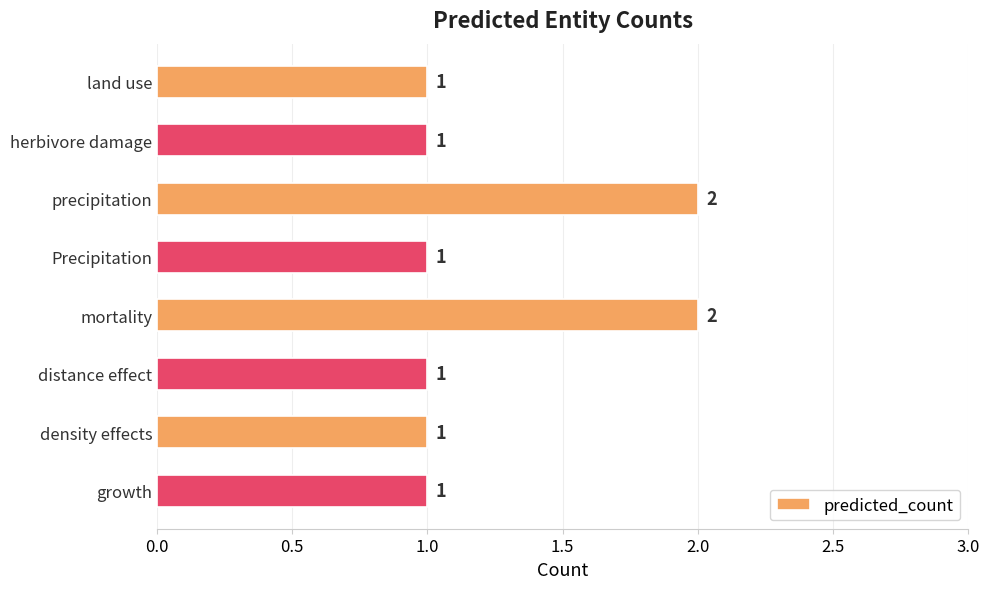

What position from the top is growth?

8